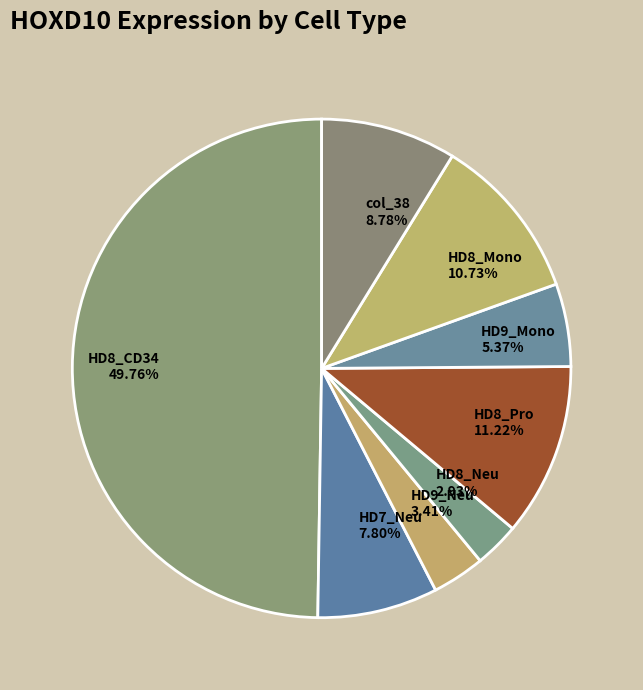

To the nearest percent, what is the average slice percentage?

12%